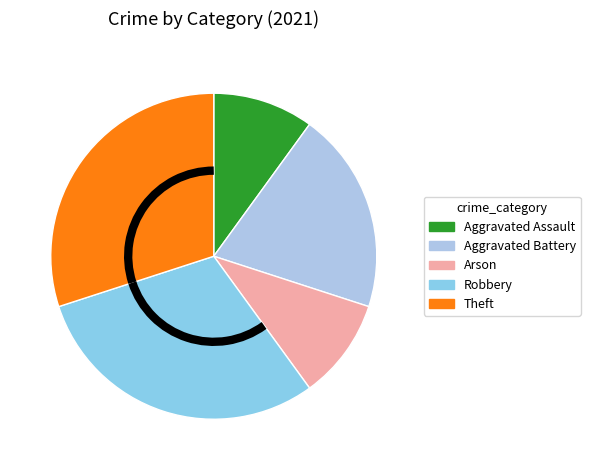

How many slices are in this pie chart?

5